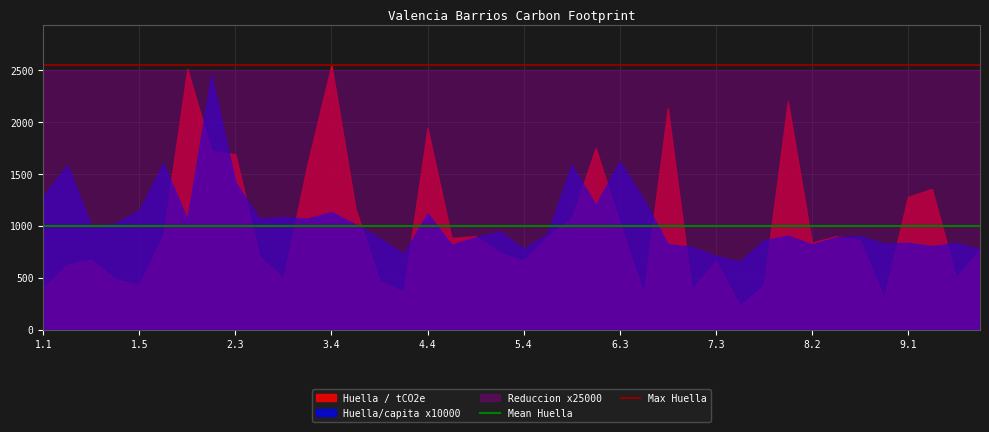

What is the minimum value shown in the chart?

232.7